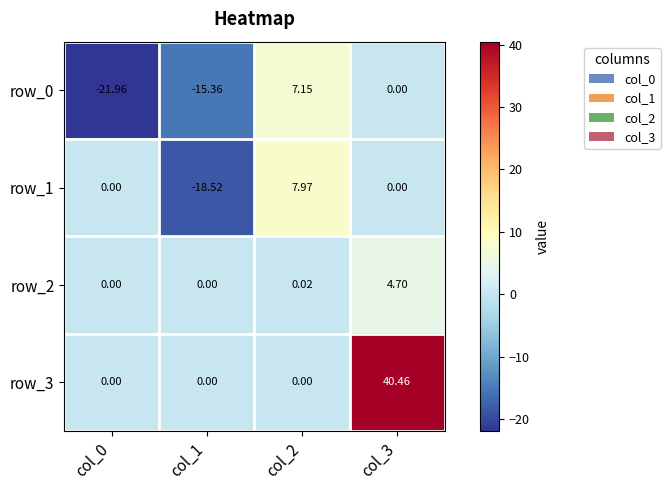

The row_0 series shows 0.0 at col_3. True or false?

True